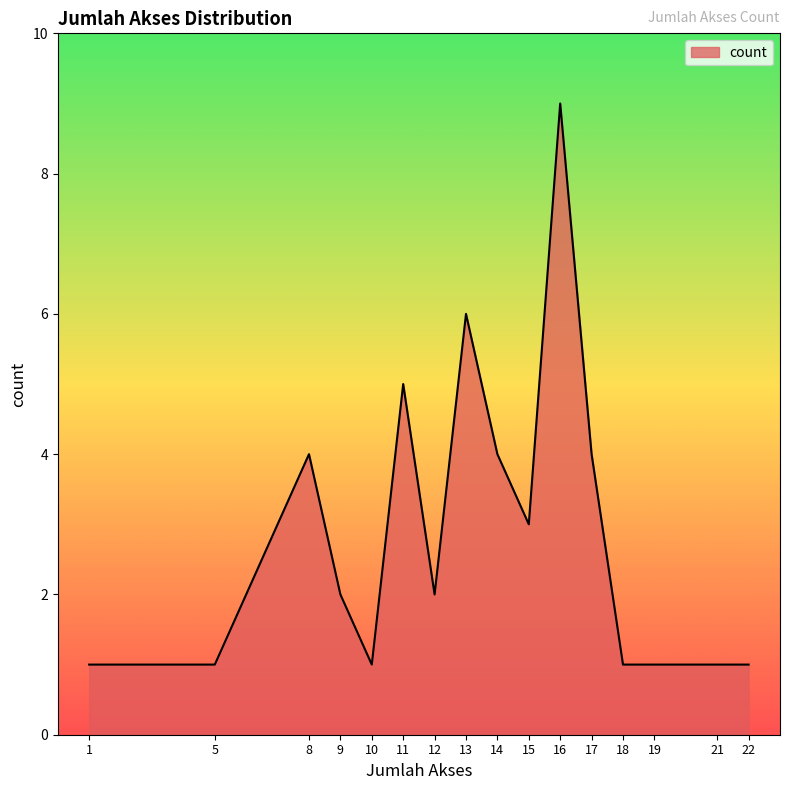

Which has a higher value, 22 or 11?

11